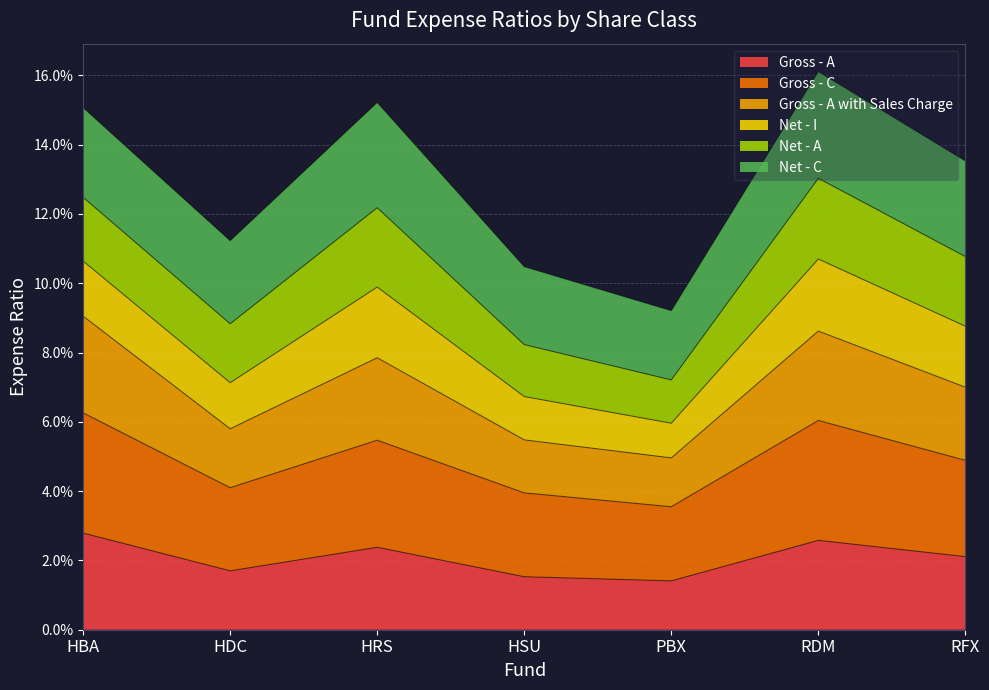

Does the chart display data point markers on the line(s)?

No